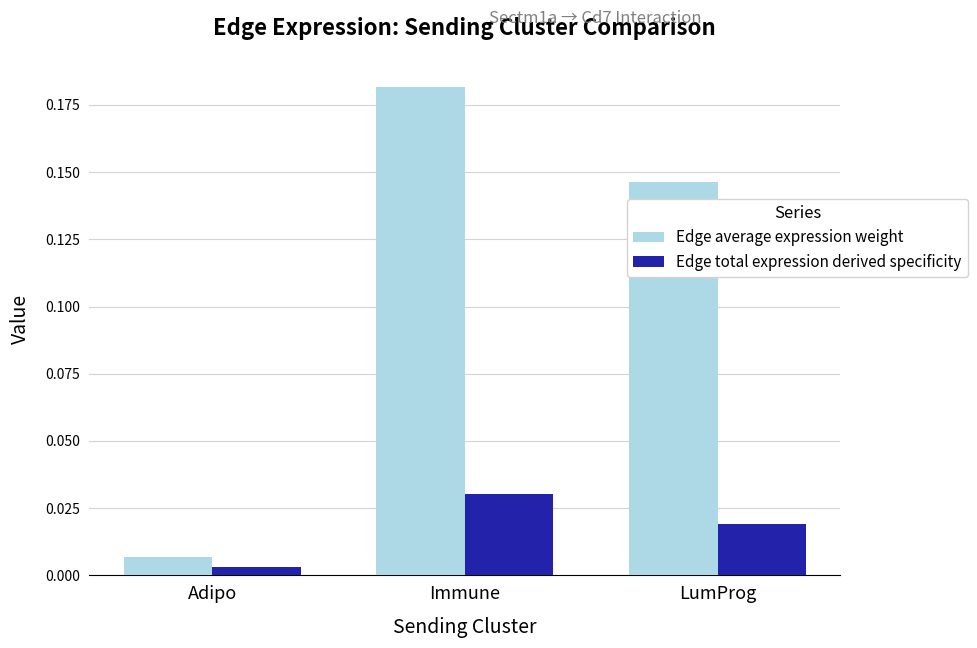

What are all the series names shown in the legend?

Edge average expression weight, Edge total expression derived specificity